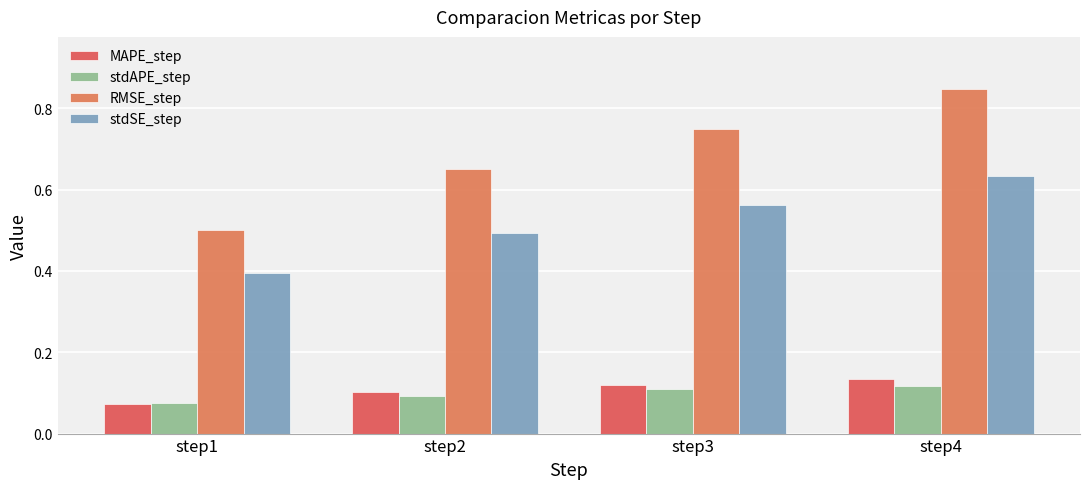

What are all the series names shown in the legend?

MAPE_step, stdAPE_step, RMSE_step, stdSE_step